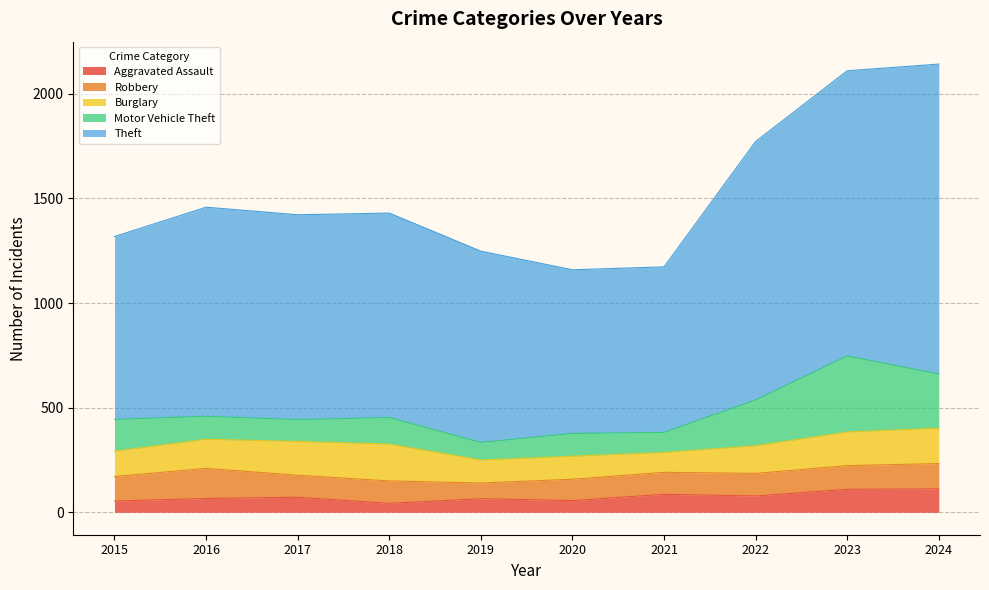

Is the value of Robbery at 2017 greater than the value of Motor Vehicle Theft at 2017?

Yes